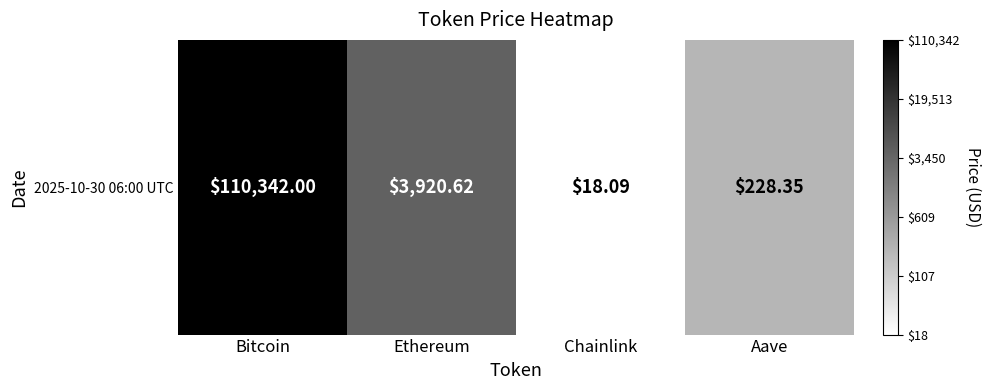

What is the difference between the values at Bitcoin and Ethereum?

0.4